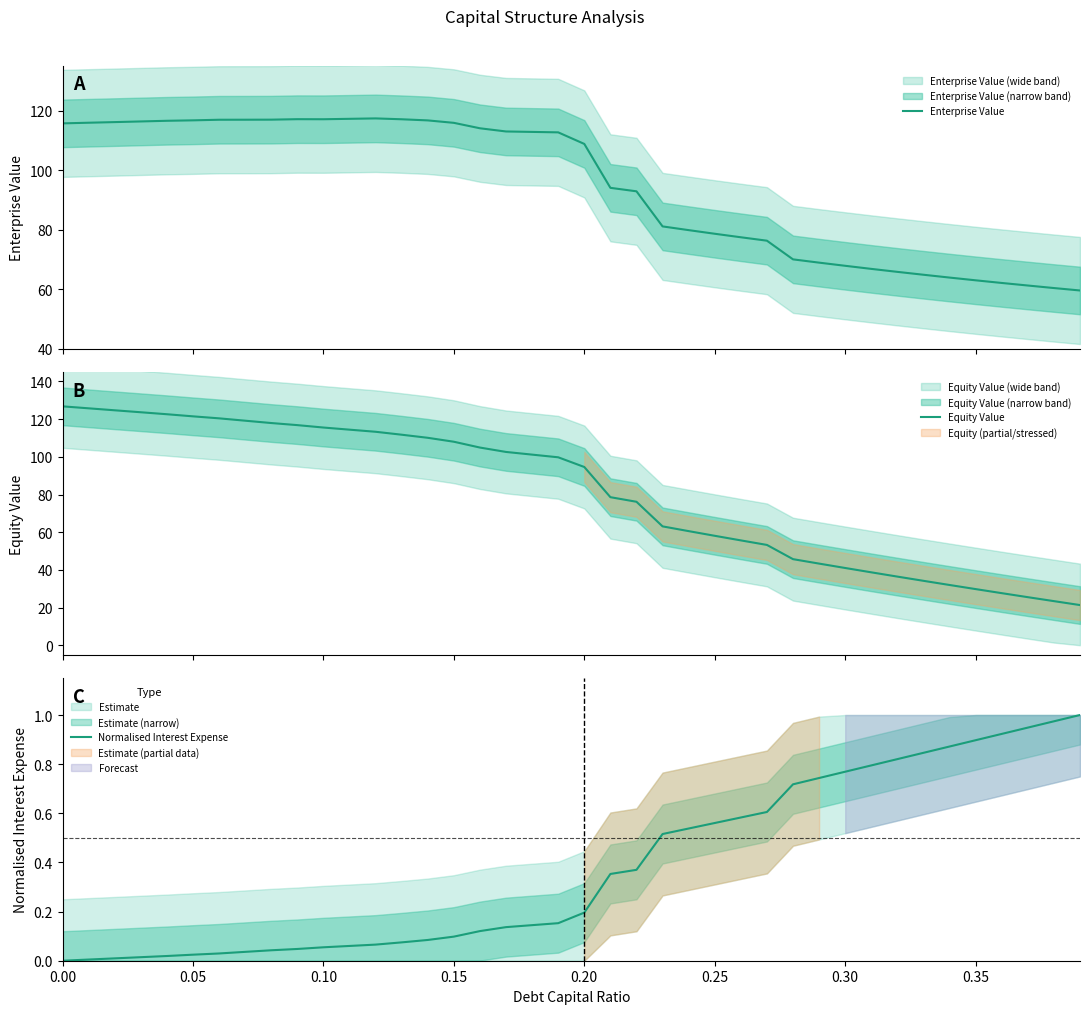

What is the minimum value for Equity Value?

21.3